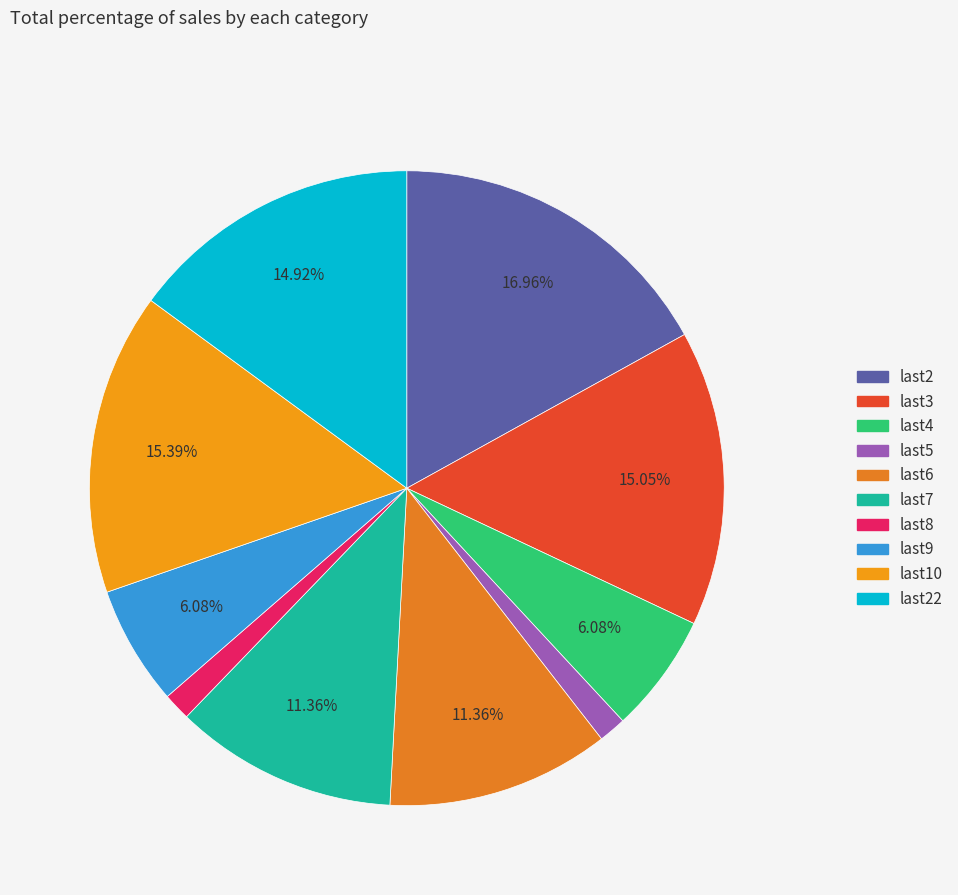

To the nearest percent, what is the average slice percentage?

10%